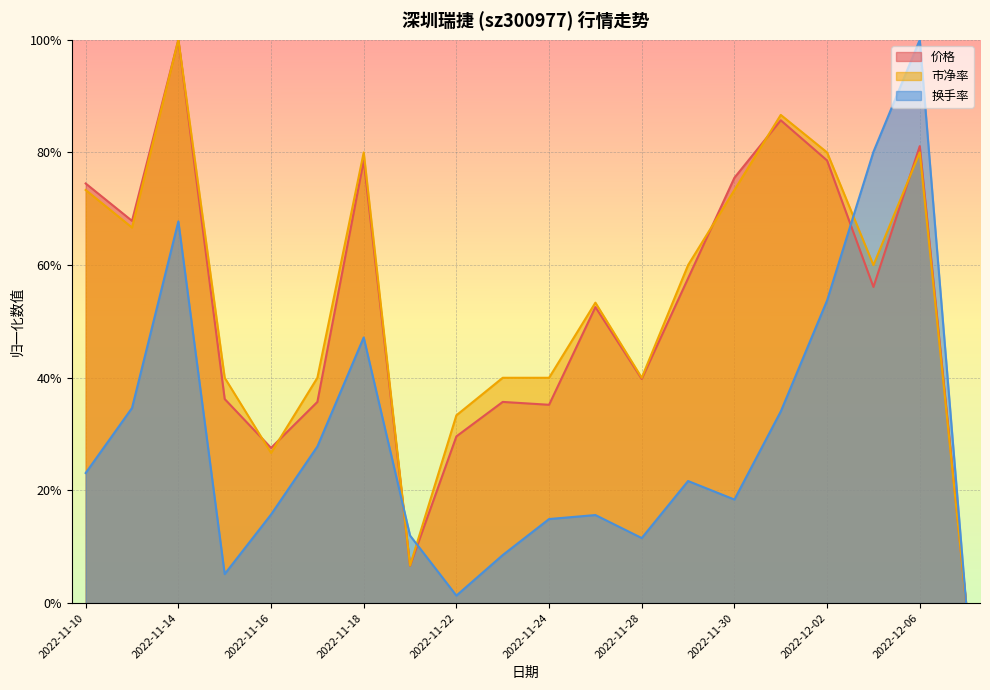

True or false: 市净率 has more than 1 interior local peaks.

True